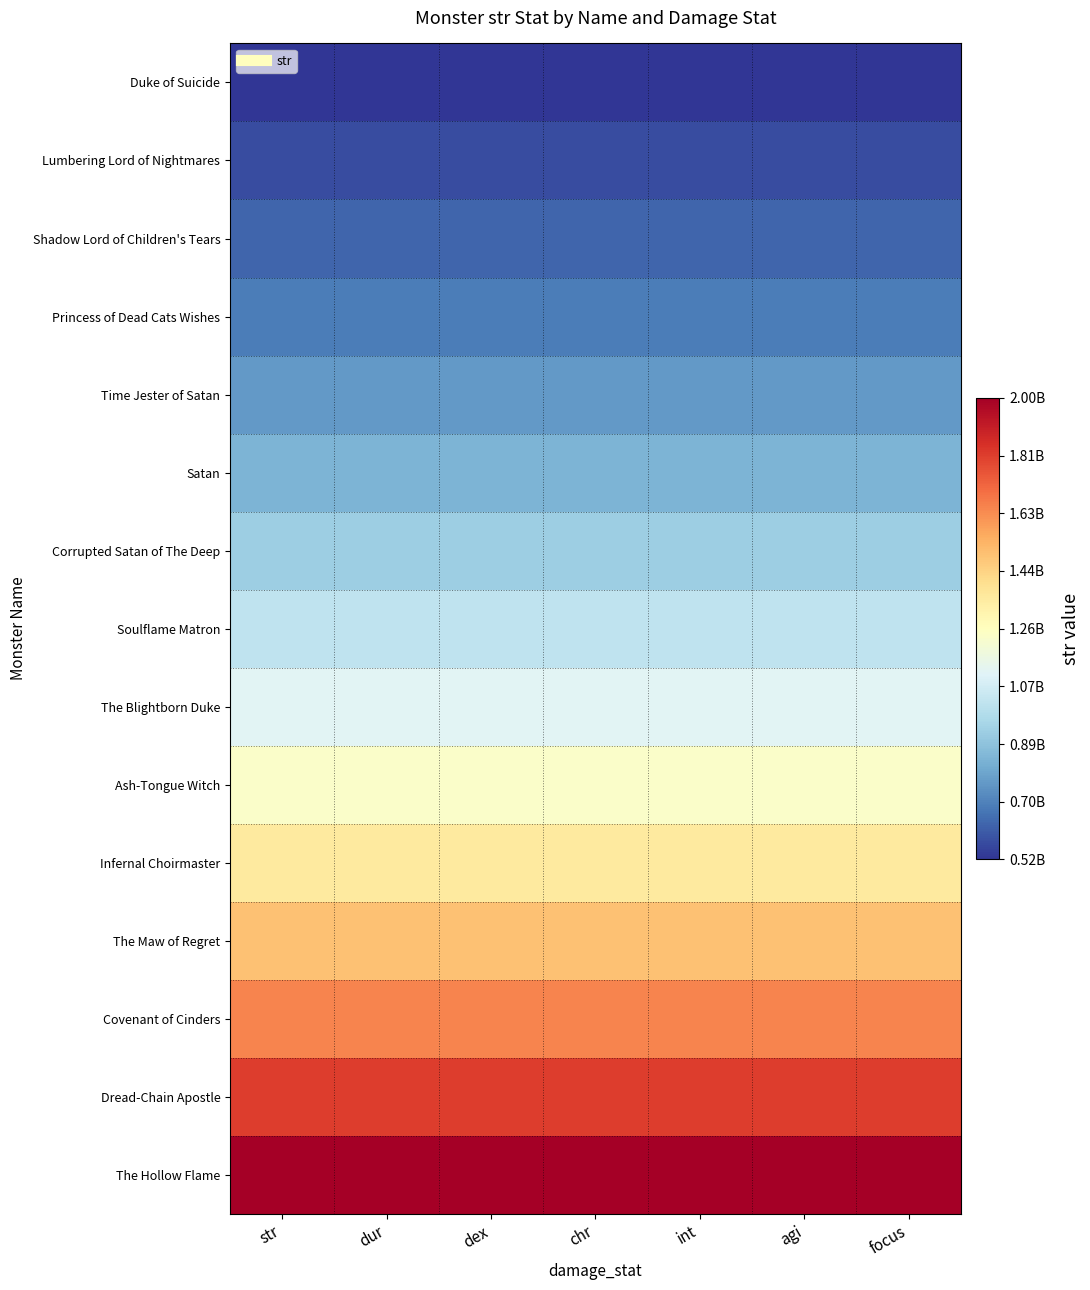

Which series has the largest total across all categories?

The Hollow Flame